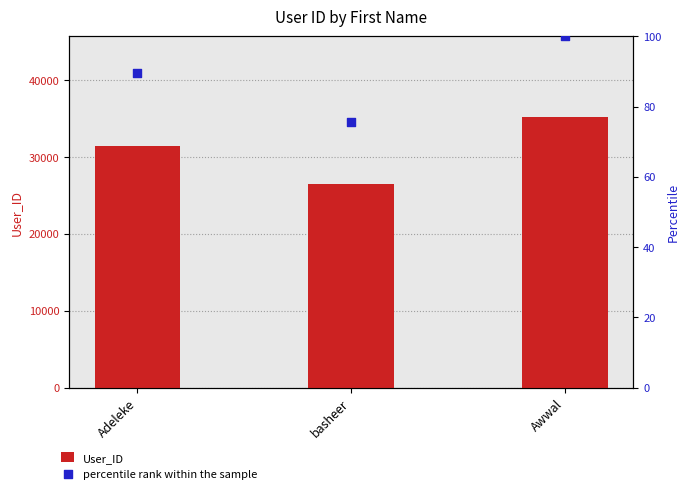

What are all the series names shown in the legend?

User_ID, percentile rank within the sample